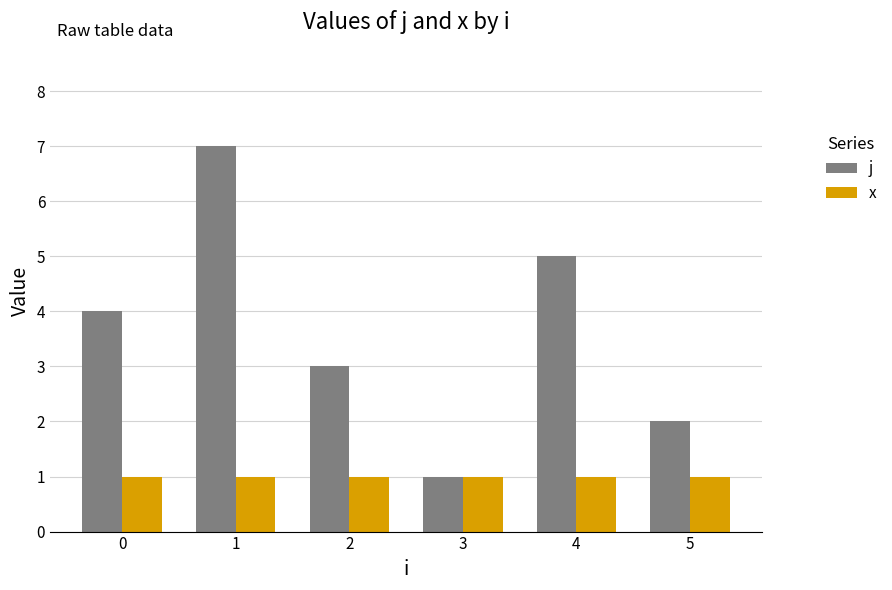

What is the value of the x bar at the 3rd from the left?

1